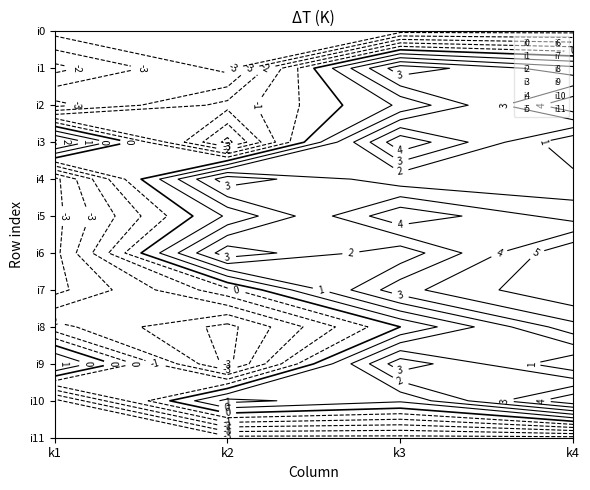

Reading right to left, extract all data points from this chart.

i0: k4=0	k3=0	k2=0	k1=0
i1: k4=6	k3=8	k2=0	k1=2
i2: k4=9	k3=5	k2=2	k1=0
i3: k4=5	k3=9	k2=0	k1=7
i4: k4=6	k3=6	k2=8	k1=0
i5: k4=7	k3=9	k2=5	k1=0
i6: k4=10	k3=6	k2=8	k1=0
i7: k4=10	k3=8	k2=3	k1=0
i8: k4=8	k3=4	k2=0	k1=2
i9: k4=5	k3=8	k2=0	k1=6
i10: k4=9	k3=5	k2=6	k1=0
i11: k4=0	k3=0	k2=0	k1=0